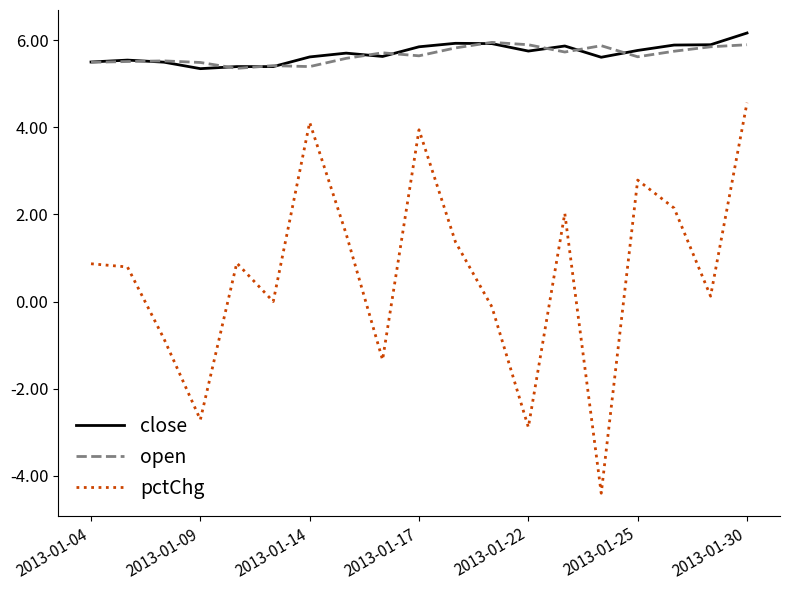

Which series has the widest spread of values?

pctChg